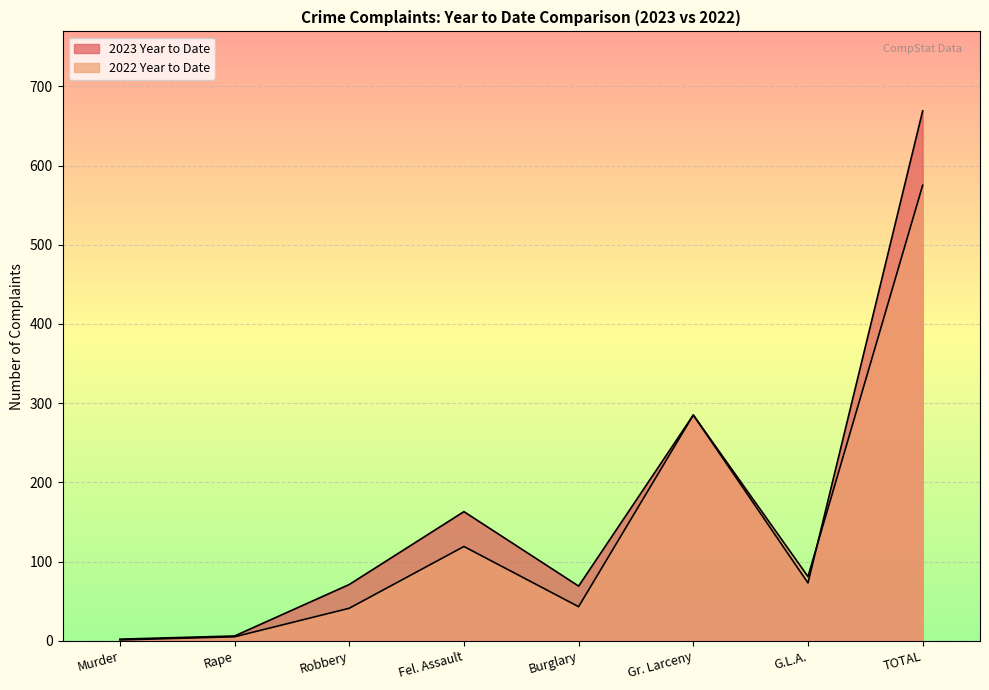

In 2023 Year to Date, how many points are lower than both neighbors (excluding endpoints)?

2